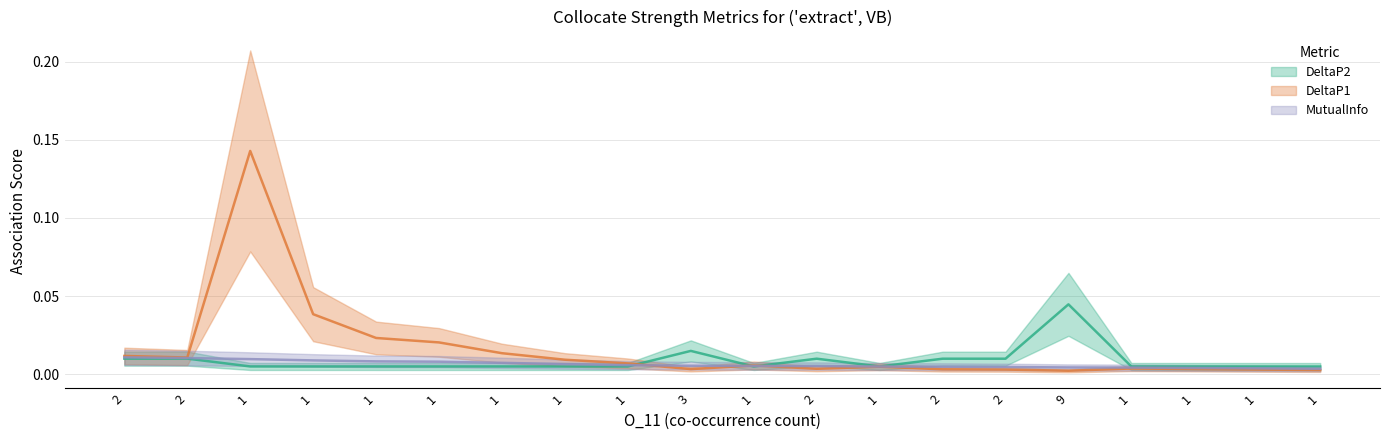

Which series has the widest spread of values?

DeltaP1